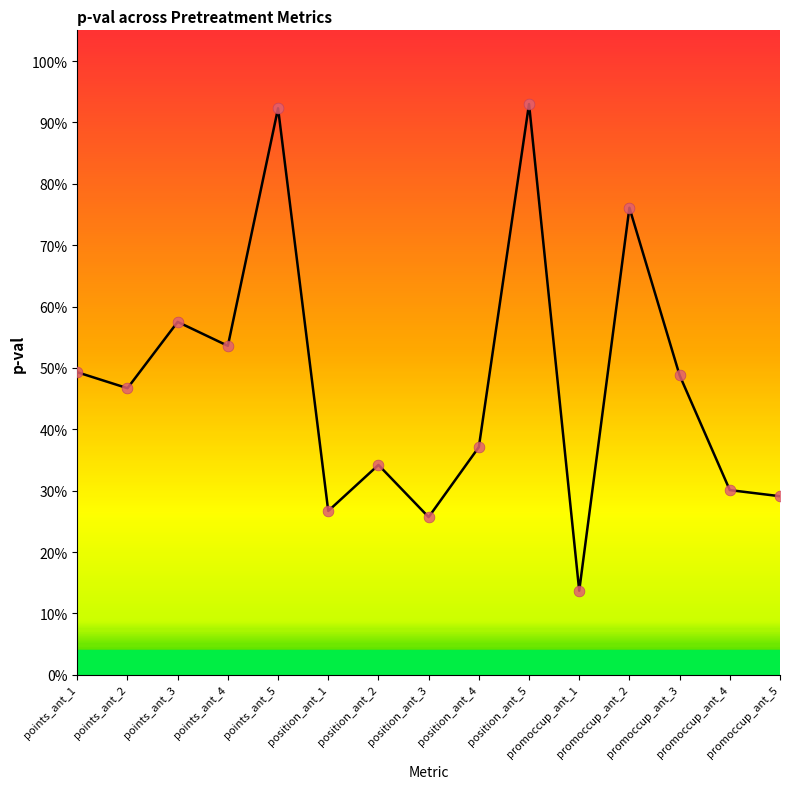

What is the change in value from position_ant_4 to promoccup_ant_5?

-0.1